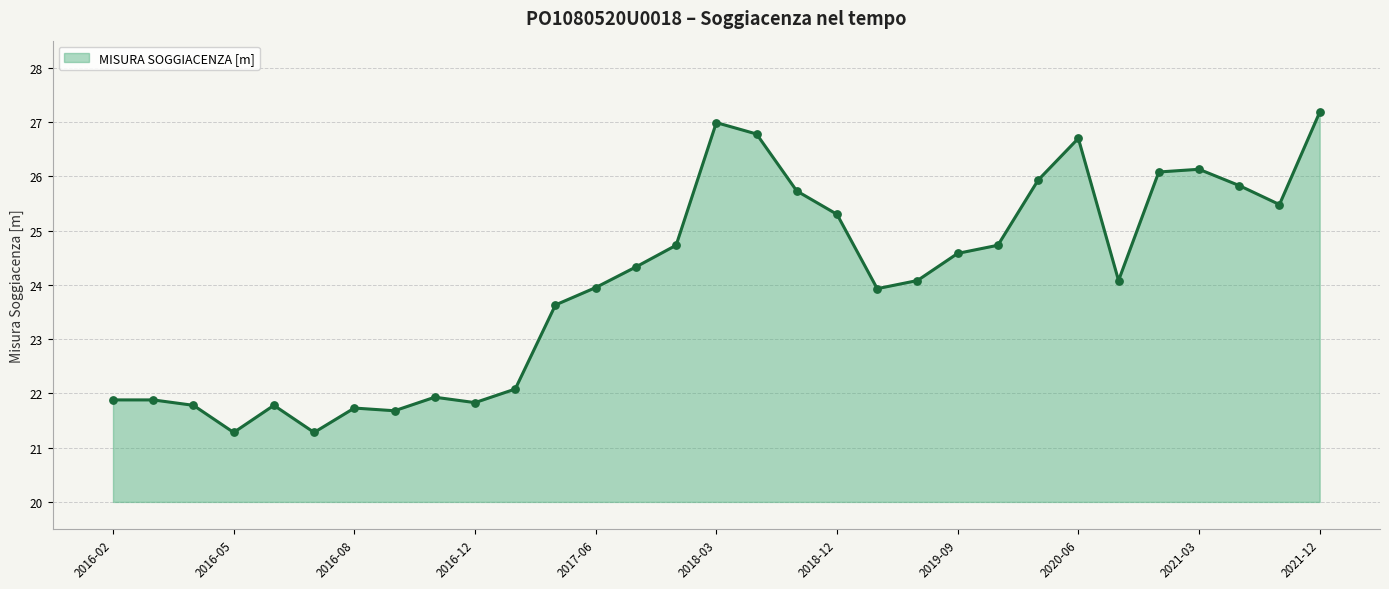

What is the minimum value shown in the chart?

21.3